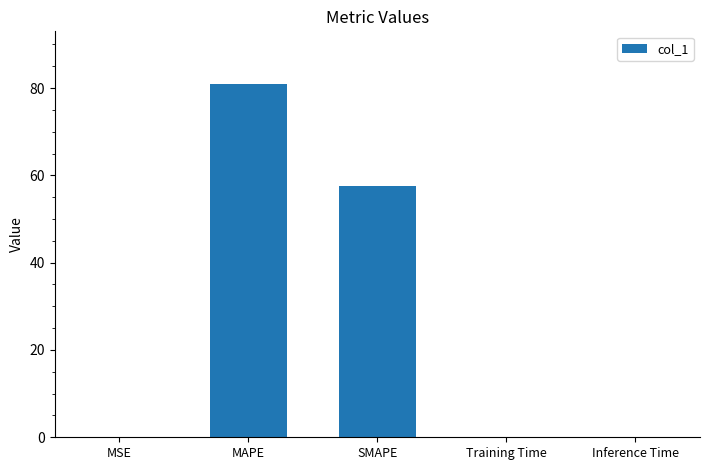

How many data points does each series have?

5